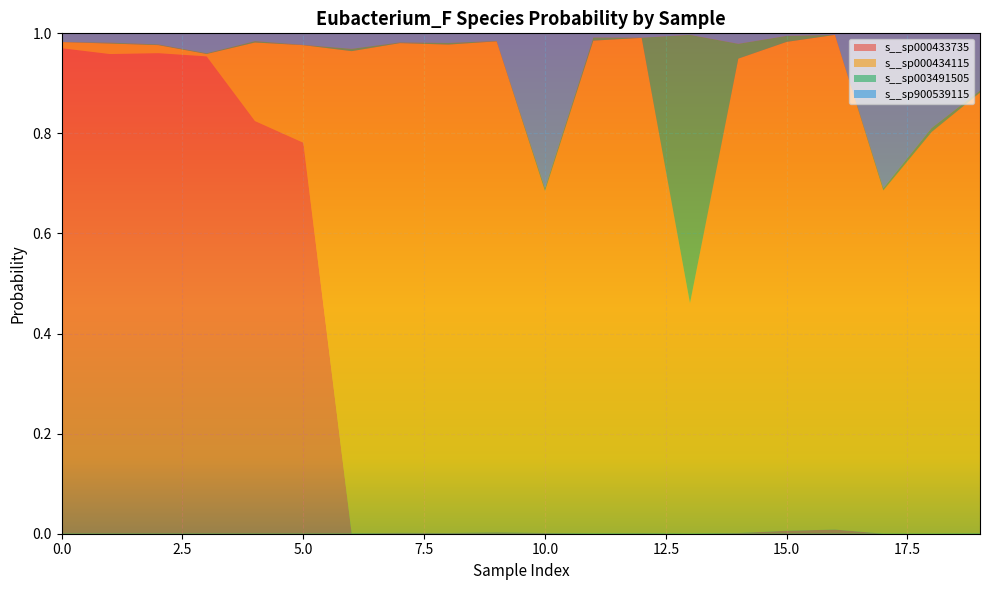

Reading left to right, list all the values displayed in this chart.

s__Eubacterium_F sp000433735: 1.0	1.0	1.0	1.0	0.8	0.8	0.0	0.0	0.0	0.0	0.0	0.0	0.0	0.0	0.0	0.0	0.0	0.0	0.0	0.0
s__Eubacterium_F sp000434115: 0.0	0.0	0.0	0.0	0.2	0.2	1.0	1.0	1.0	1.0	0.7	1.0	1.0	0.5	0.9	1.0	1.0	0.7	0.8	0.9
s__Eubacterium_F sp003491505: 0.0	0.0	0.0	0.0	0.0	0.0	0.0	0.0	0.0	0.0	0.0	0.0	0.0	0.5	0.0	0.0	0.0	0.0	0.0	0.0
s__Eubacterium_F sp900539115: 0.0	0.0	0.0	0.0	0.0	0.0	0.0	0.0	0.0	0.0	0.3	0.0	0.0	0.0	0.0	0.0	0.0	0.3	0.2	0.1